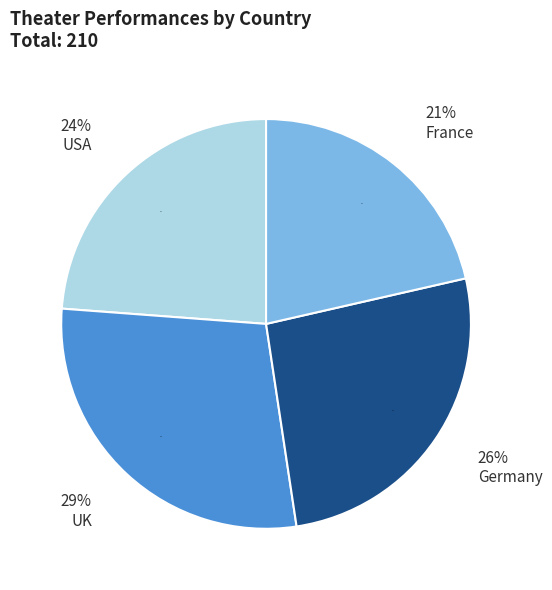

What is the largest slice in the pie chart?

UK